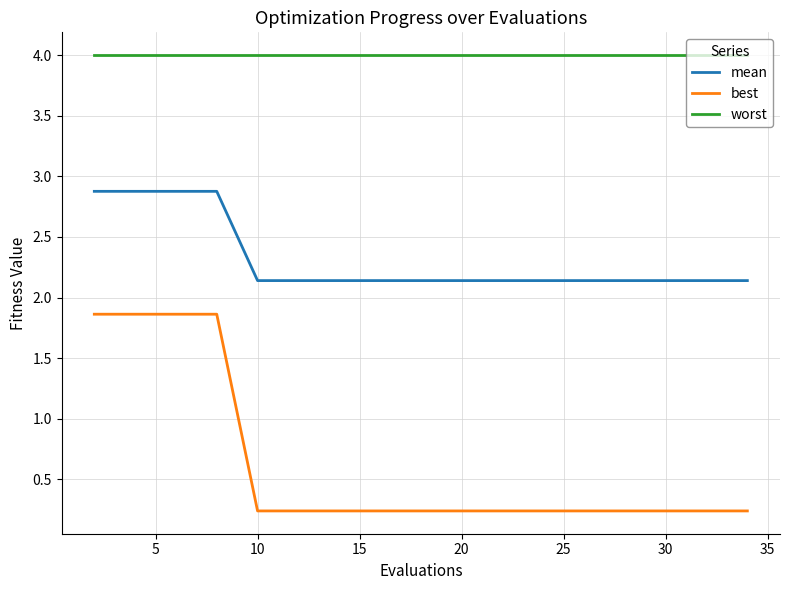

At how many categories does at least one series exceed 0?

20